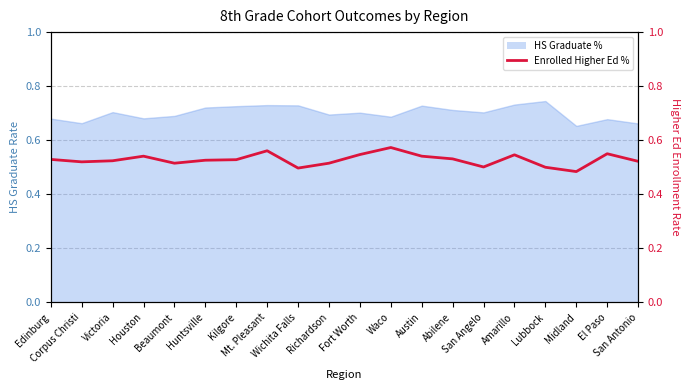

Does the chart have visible grid lines?

Yes